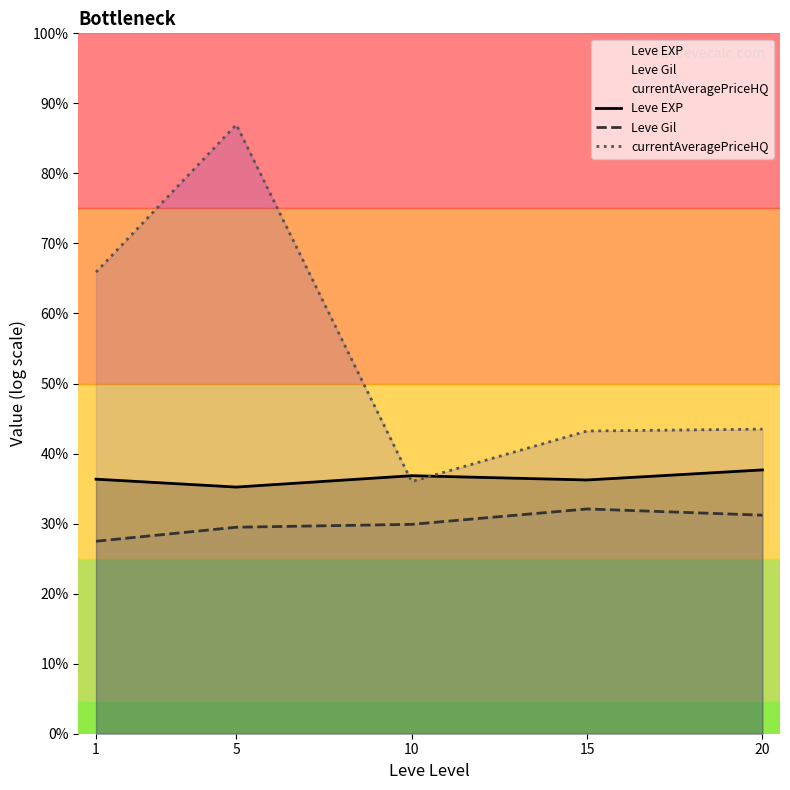

Which has a higher value, 20 or 5?

20